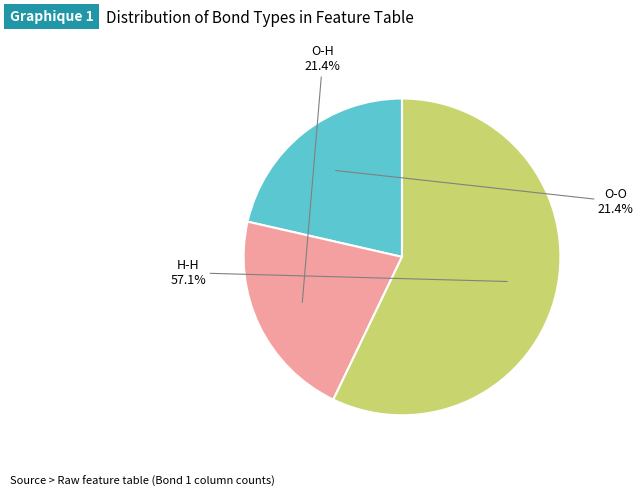

Combined, do O-H and H-H account for over 50%?

Yes